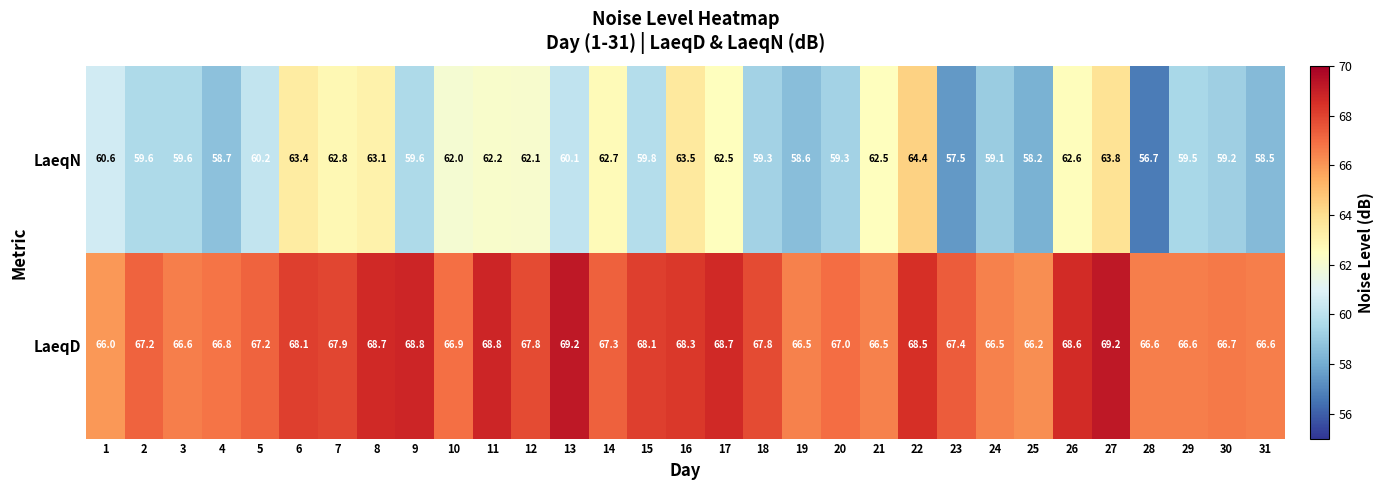

At which category is the sum across all series the highest?

27